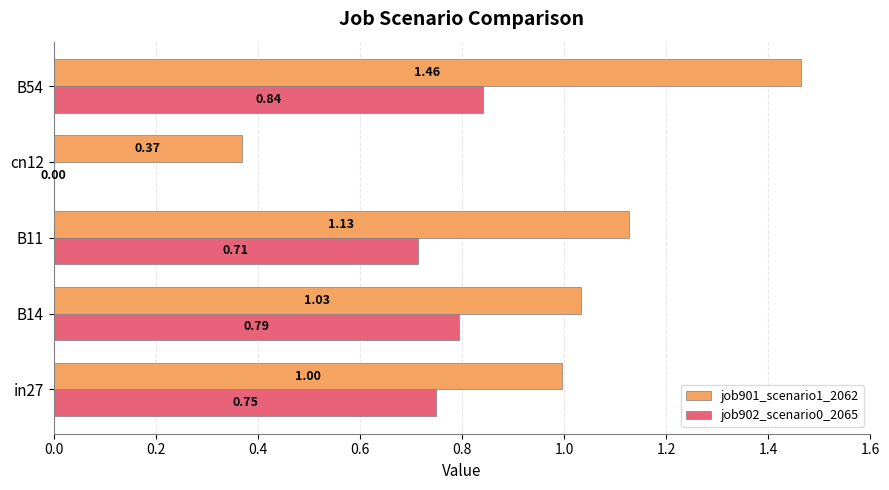

Which category has the highest value across all series?

B54